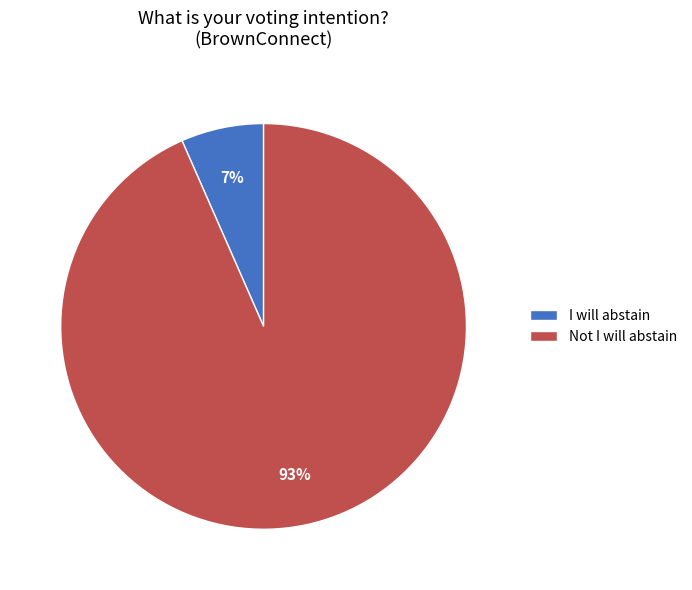

Does any single category account for the majority?

Yes